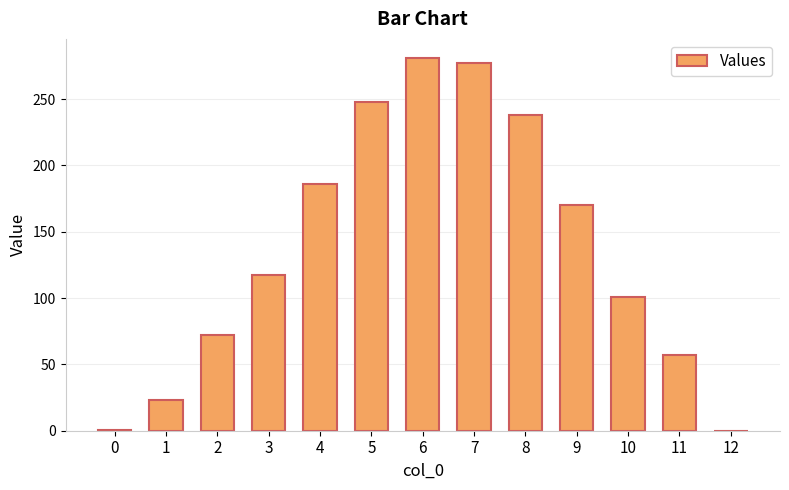

What is the change in value from 5 to 11?

-190.5